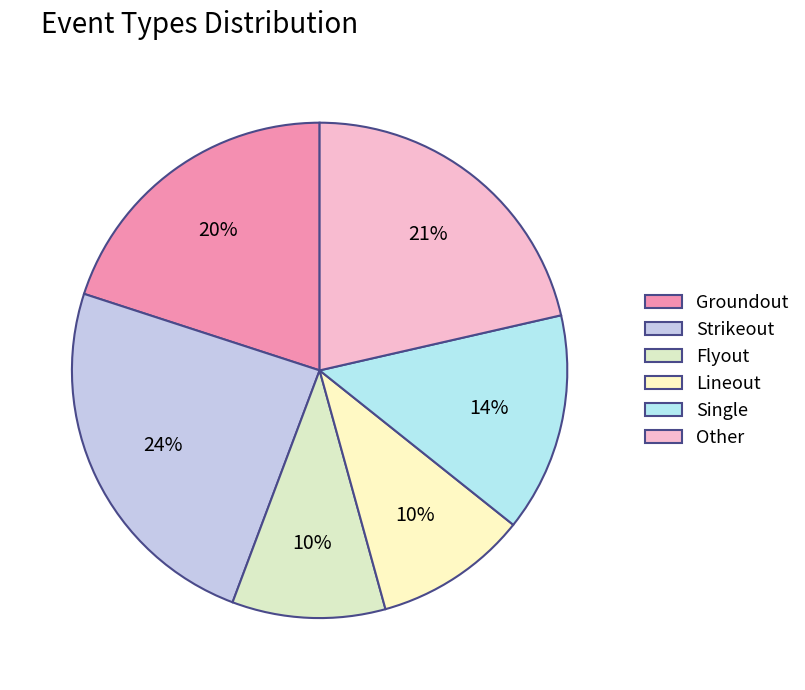

Count the number of slices in the pie.

6